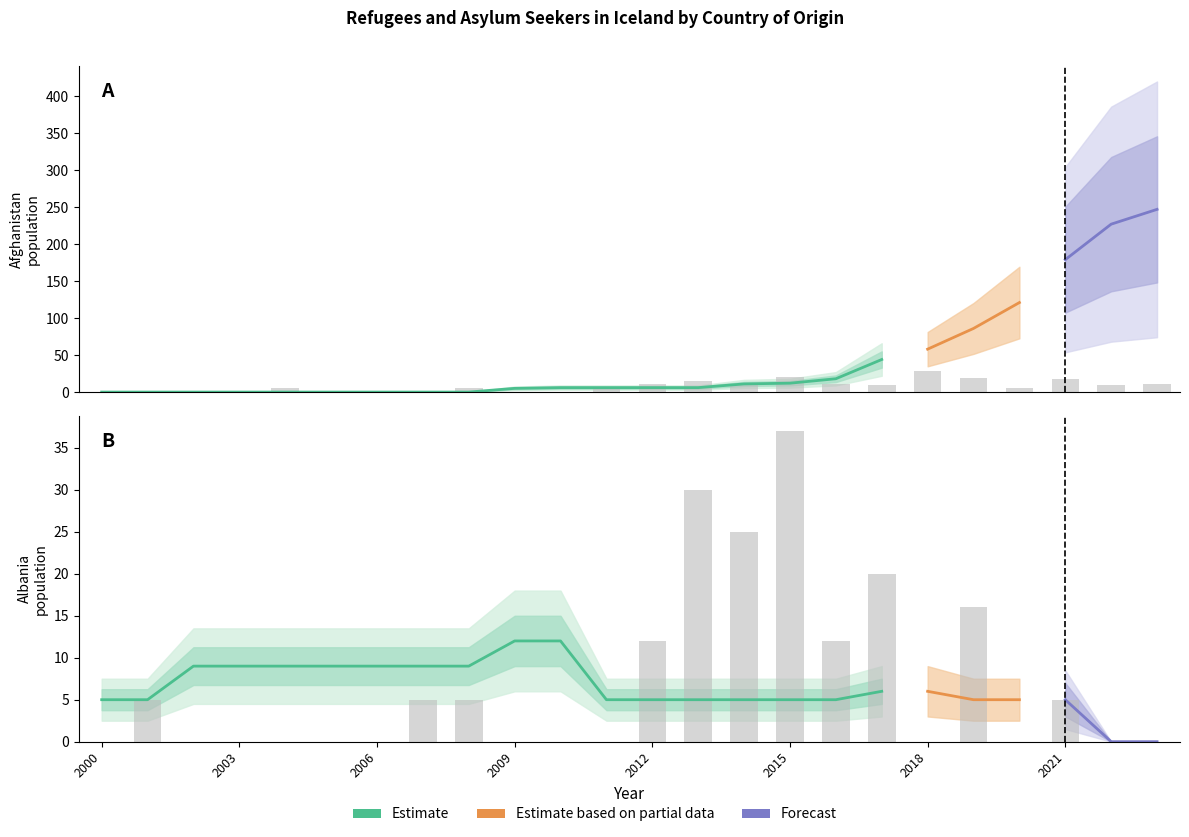

Count the Albania asylum_seekers values in the range 0 to 12.

19